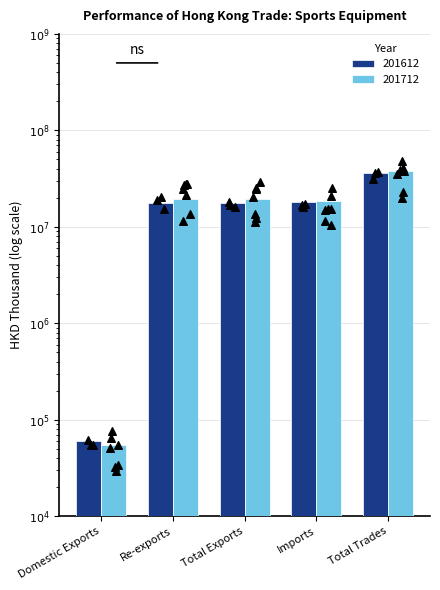

Which series has the largest total across all categories?

201712